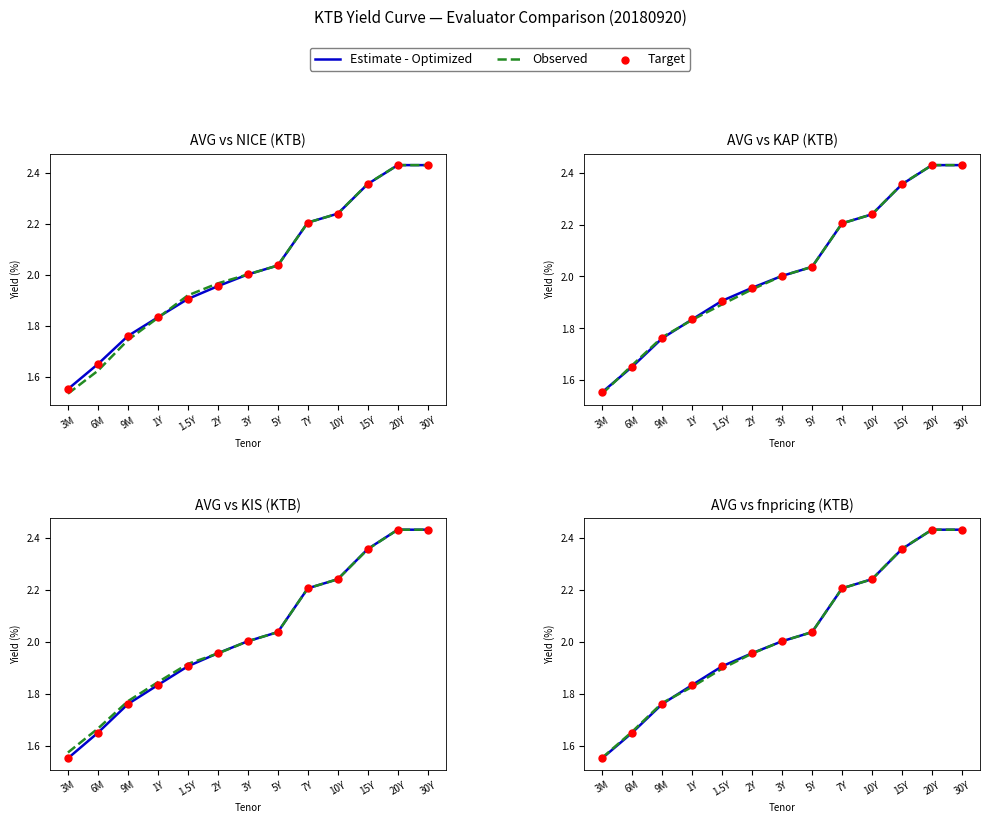

What is the total value across all series at 2Y?

5.9